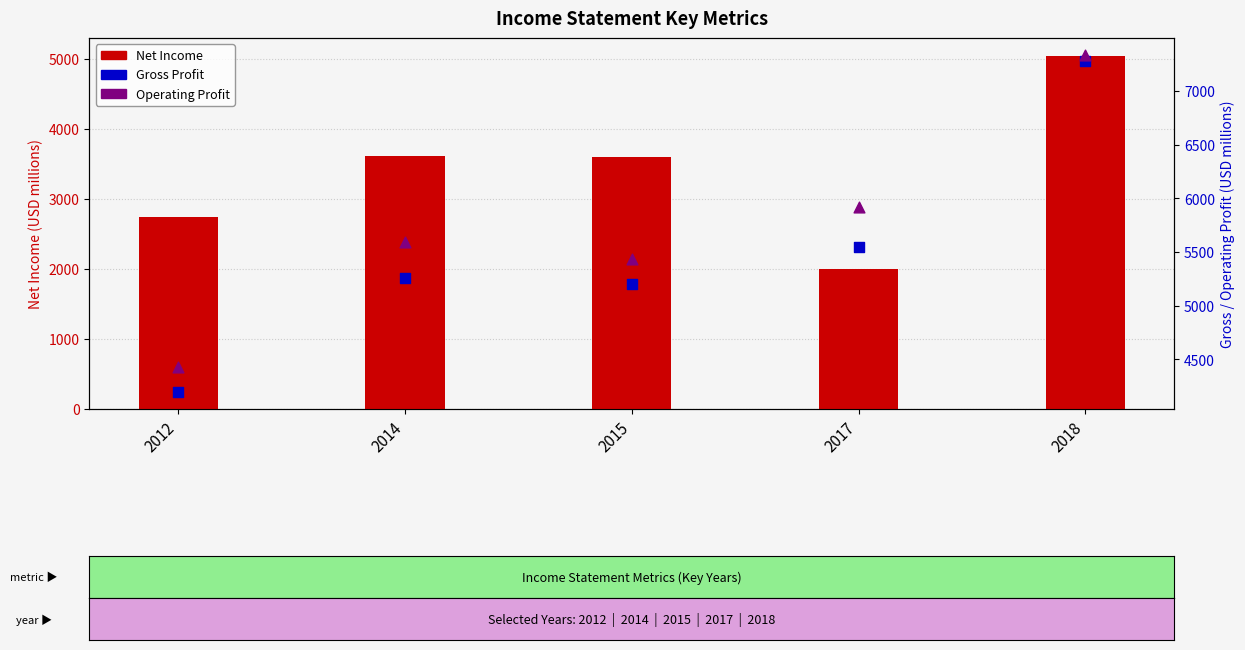

At which category is the sum across all series the highest?

2018